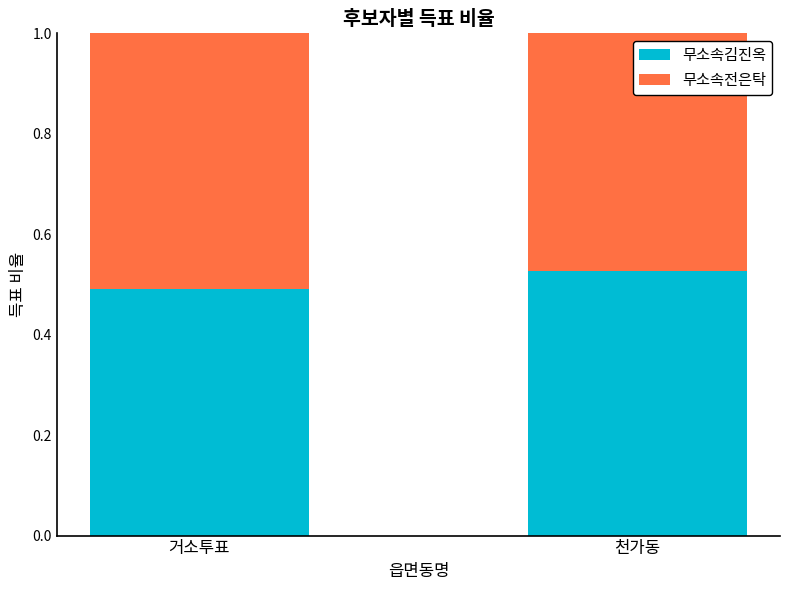

What is the sum of the 무소속김진옥 values at 천가동 and 거소투표?

1.0